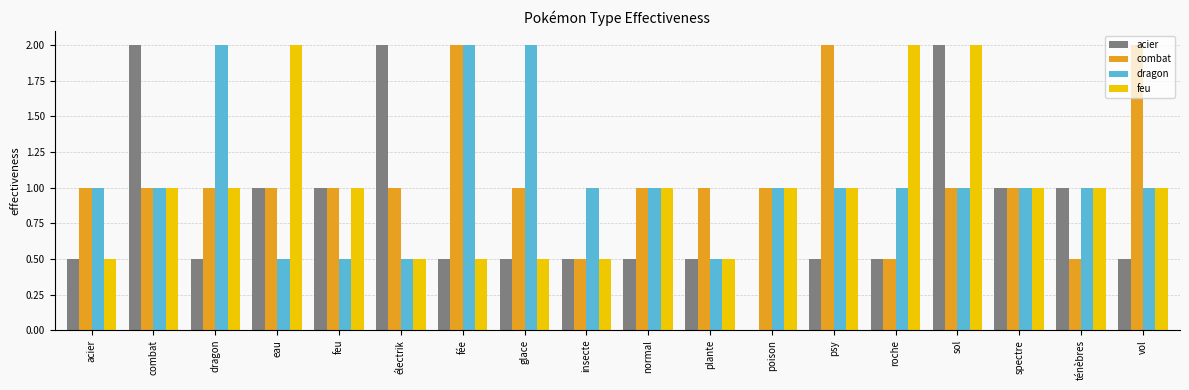

What is the total value across all series at fée?

5.0